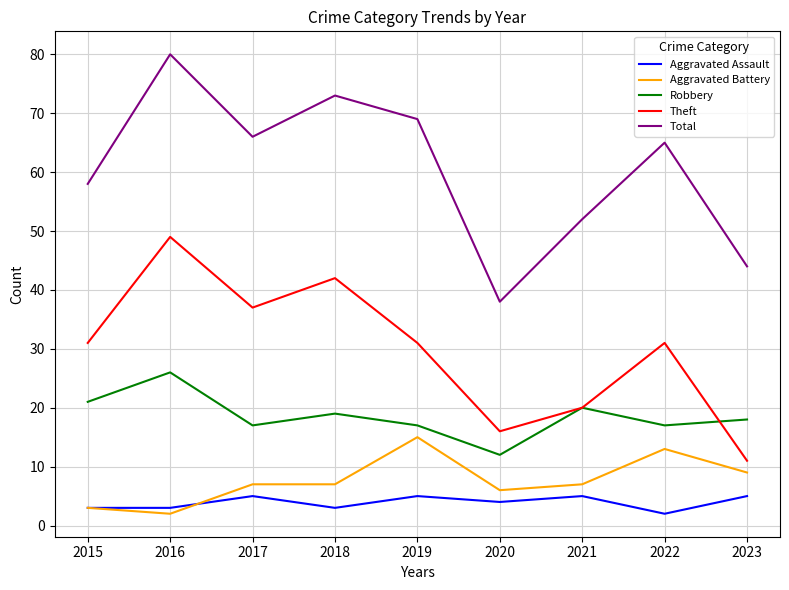

Is this an area chart (filled region under the line)?

No